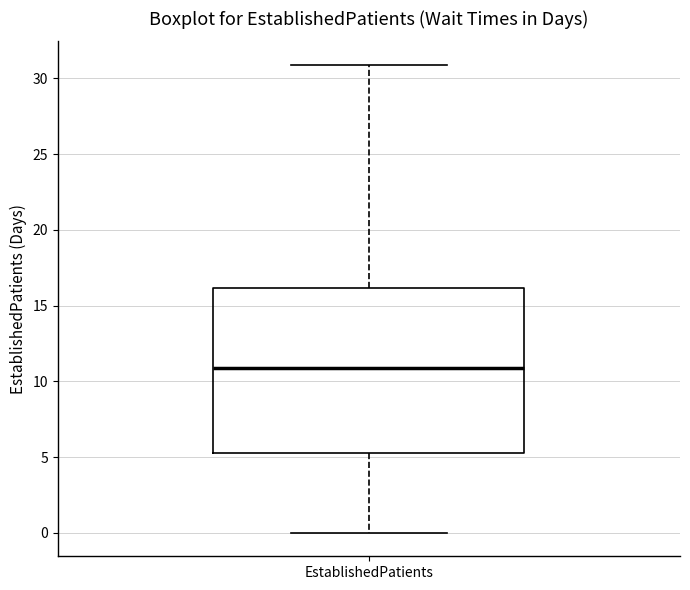

Where is the lower edge of the box for EstablishedPatients on the y-axis? The values are not printed on the chart, so give them approximately, as read against the axis.

5.5